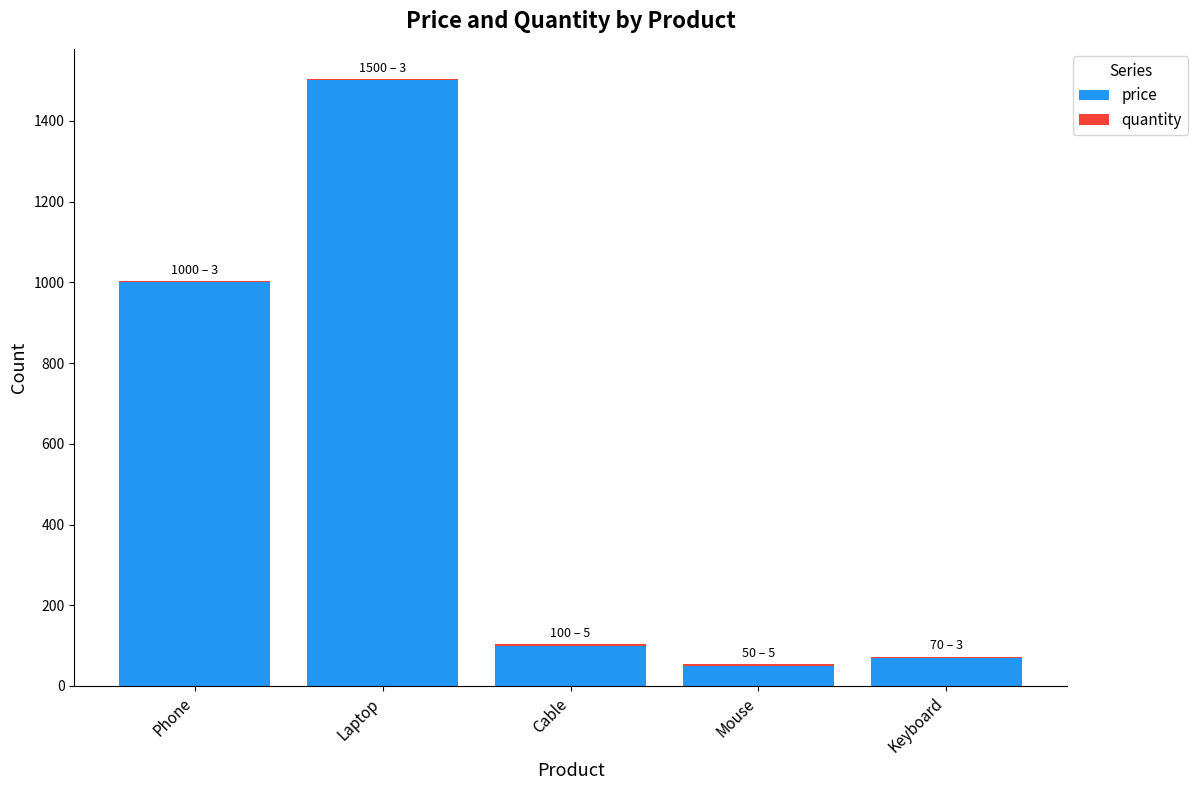

At which category is the sum across all series the highest?

Laptop